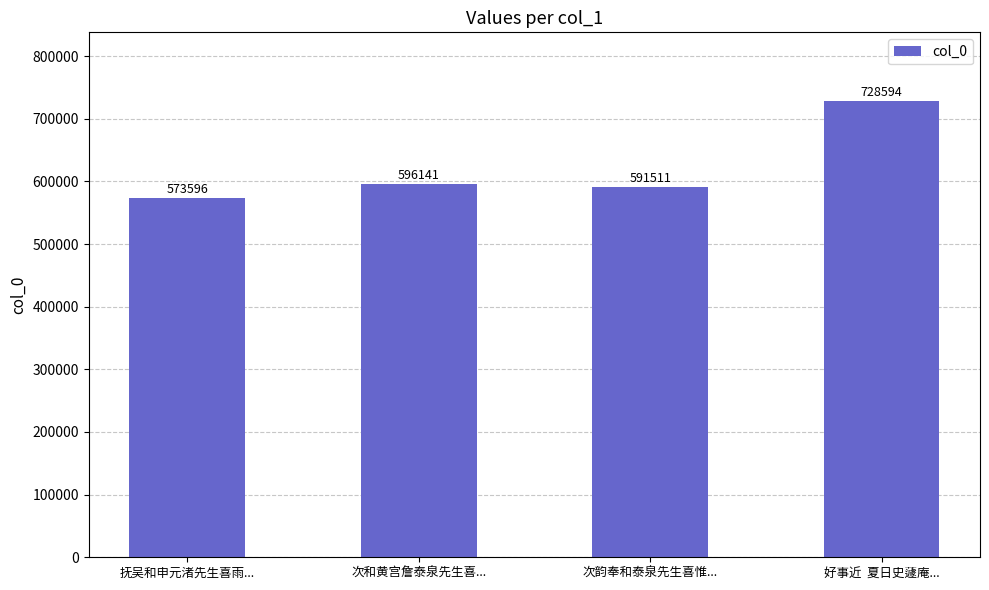

Which has a higher value, 好事近  夏日史蘧庵... or 抚吴和申元渚先生喜雨...?

好事近  夏日史蘧庵...